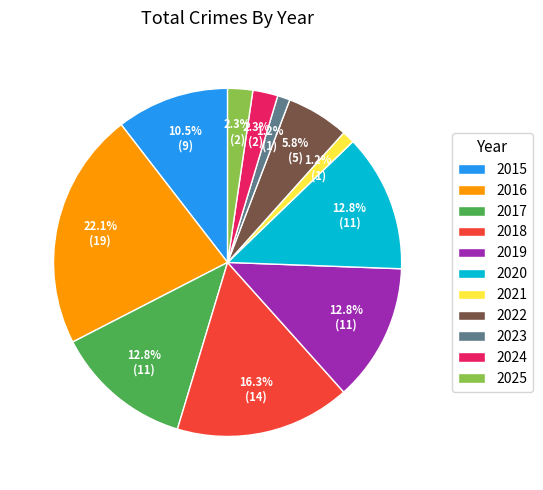

Is 2015 the majority of the pie?

No